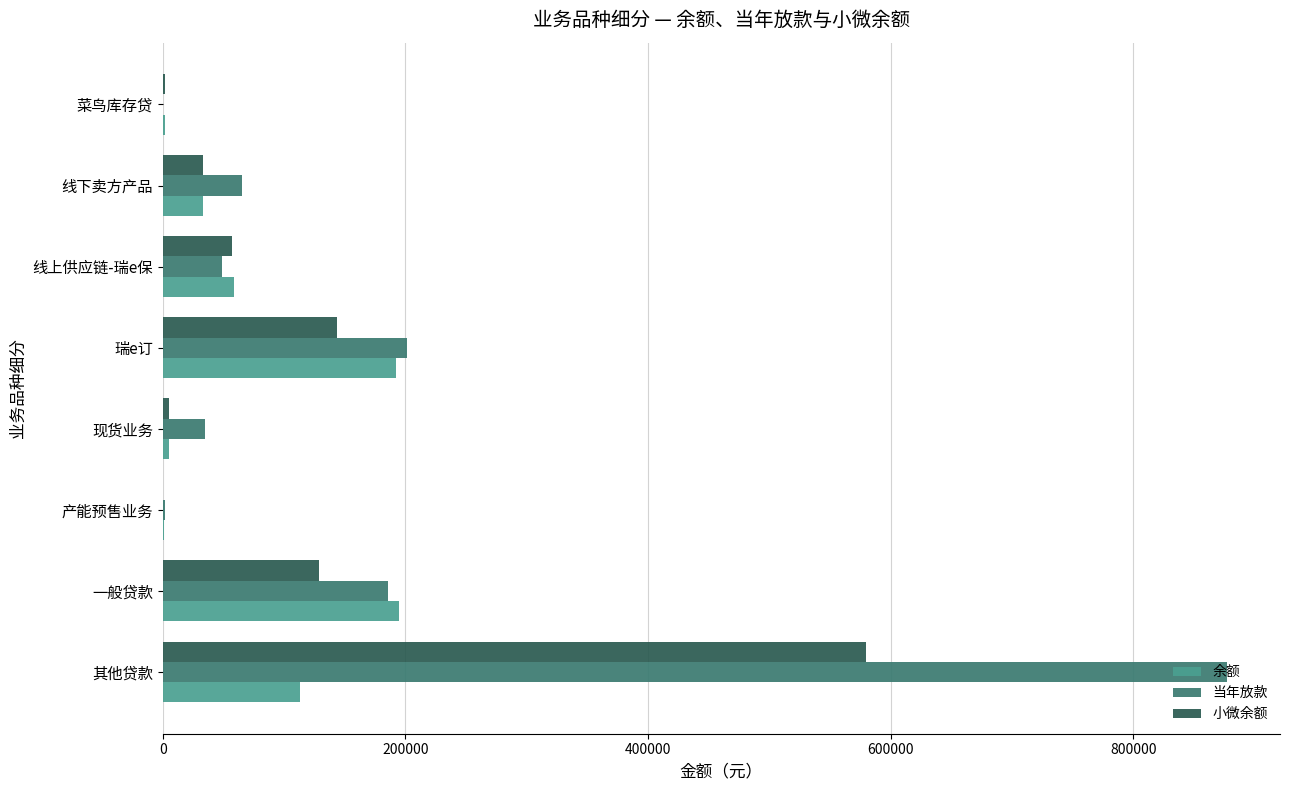

What is the maximum value shown in the chart?

877137.0